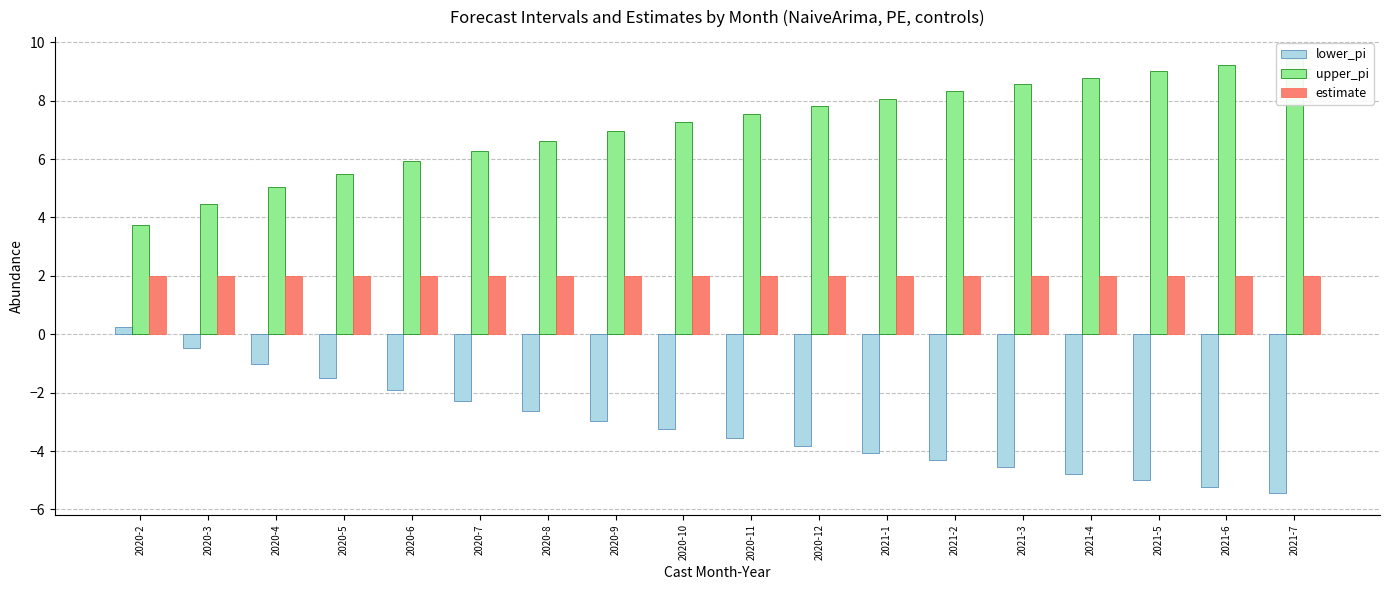

What is the label of the 3rd bar from the right?

2021-5